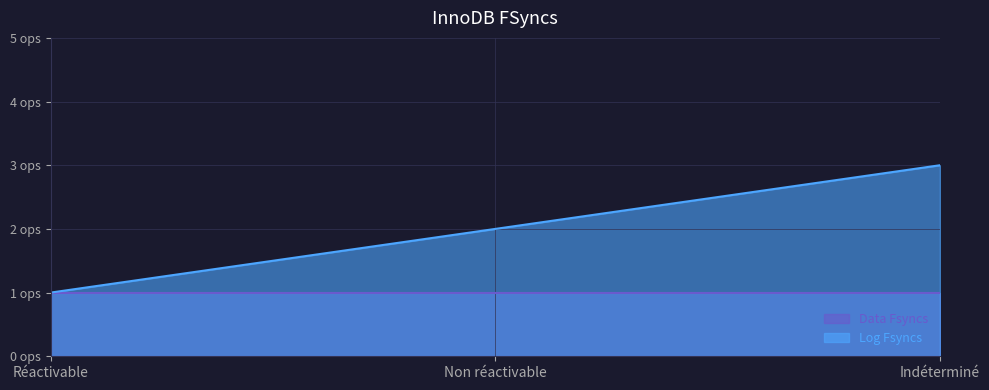

What value does the data have at Réactivable?

1